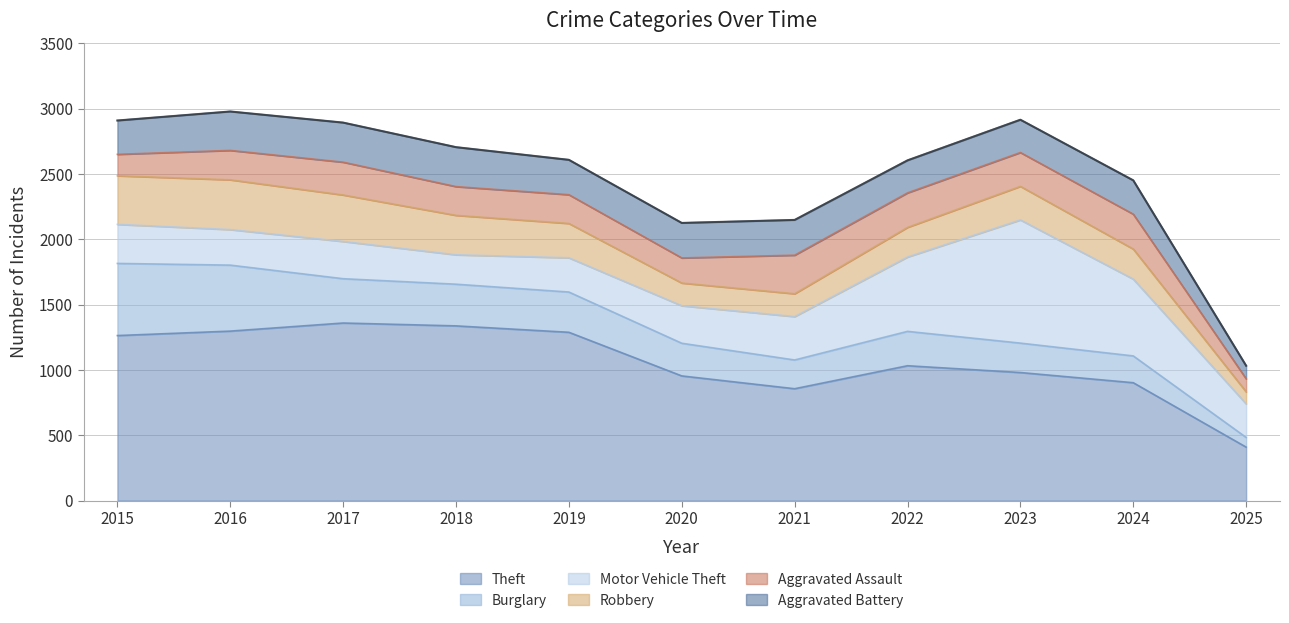

Does the chart have visible grid lines?

Yes